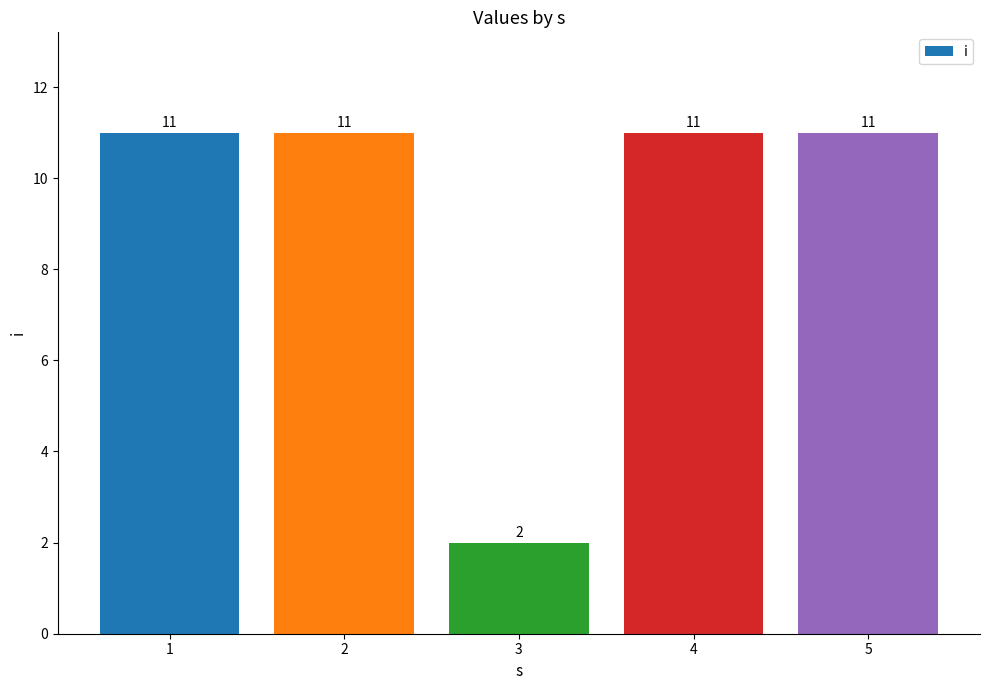

Approximately how many times larger is the value at 3 compared to 1?

0.2